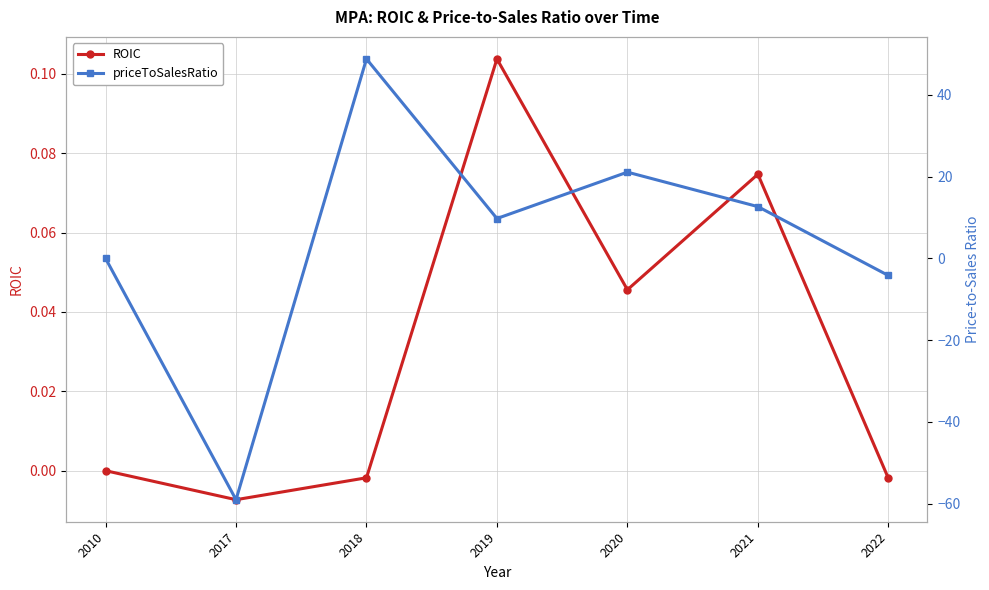

What is the sum of the ROIC values at 2020 and 2021?

0.1